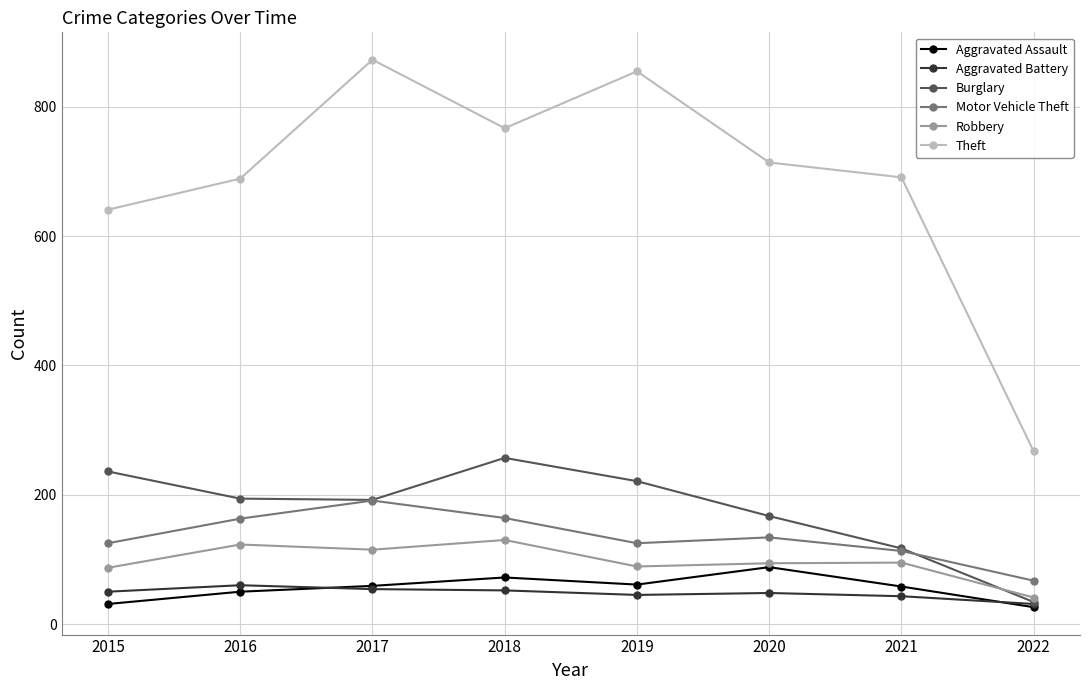

Is this an area chart (filled region under the line)?

No